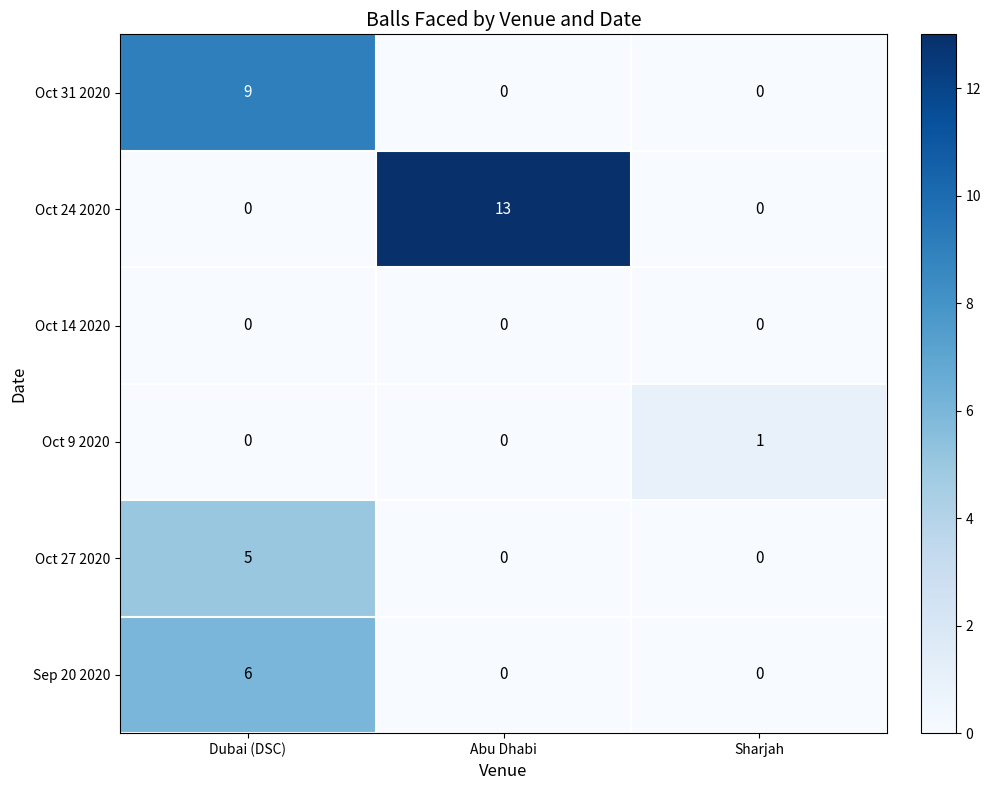

What is the maximum value shown in the chart?

13